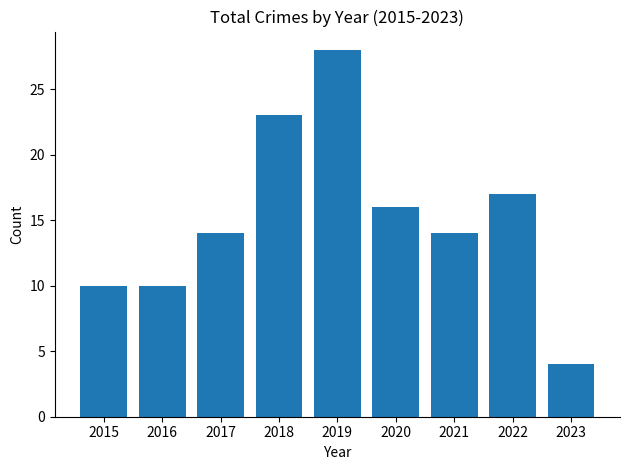

How many categories are shown in the chart?

9